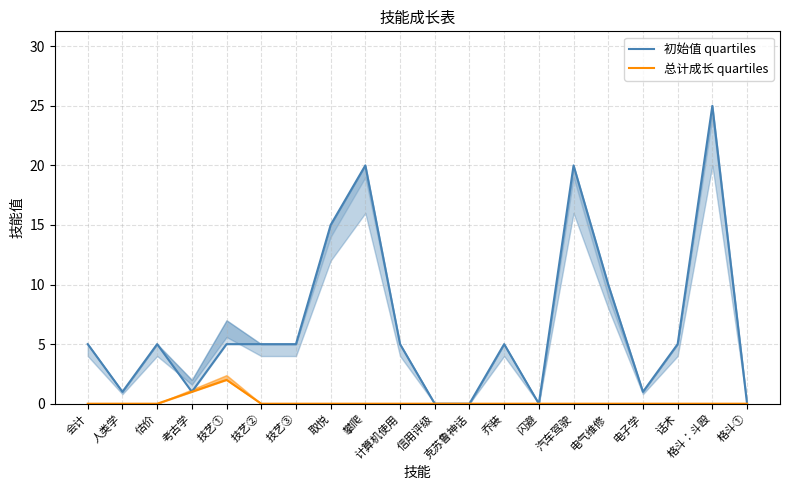

Which category has the lowest value across all series?

信用评级